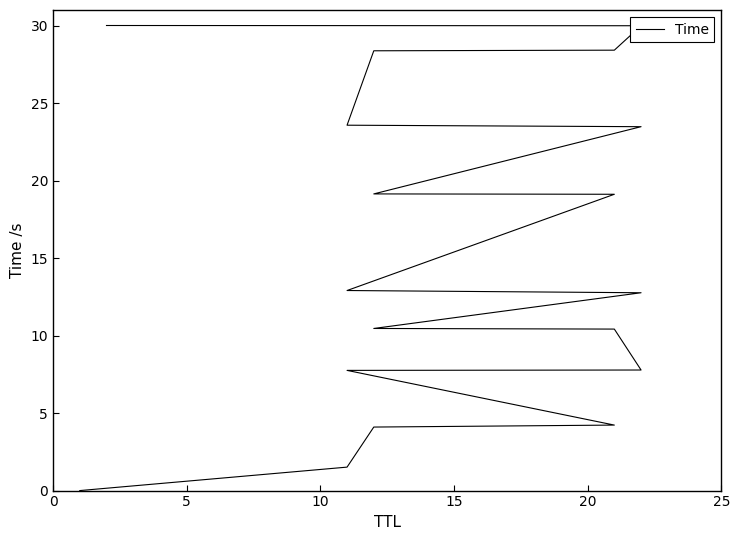

The chart shows a value of 20.8 at 9. True or false?

False